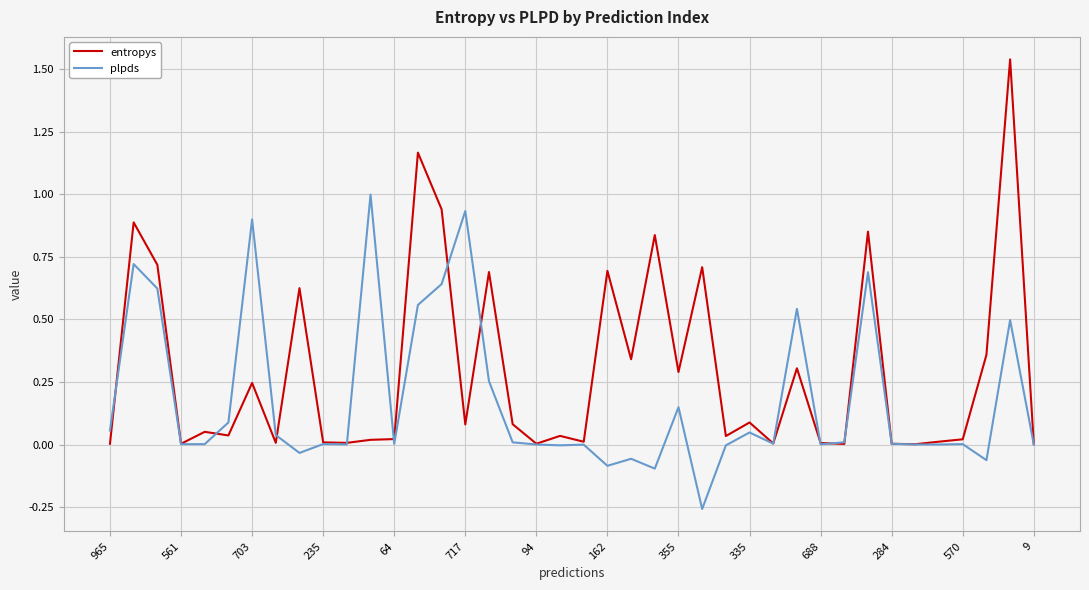

True or false: entropys and plpds cross at least once.

True